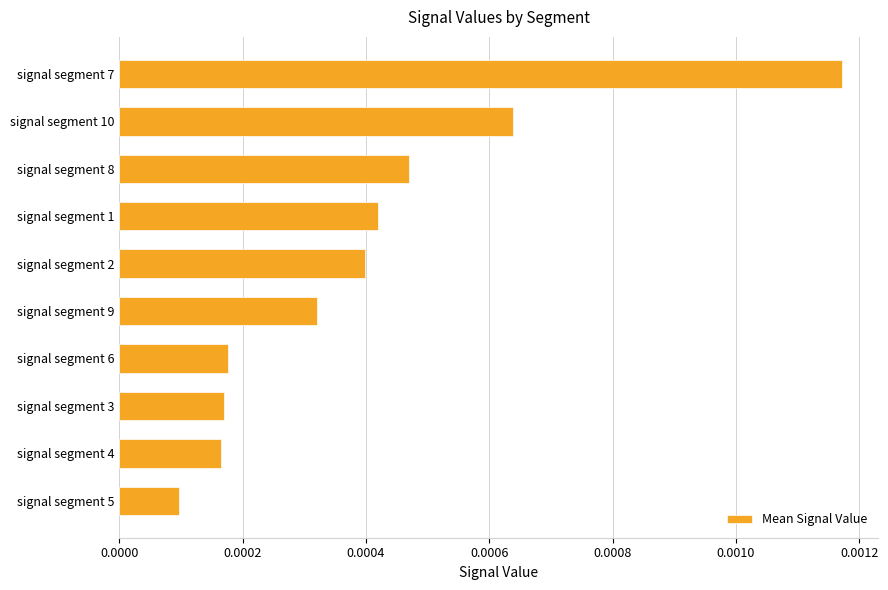

Which label corresponds to the largest value in the chart?

signal segment 7